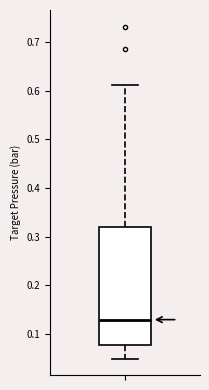

Where is the upper edge of the box on the y-axis? The values are not printed on the chart, so give them approximately, as read against the axis.

0.32